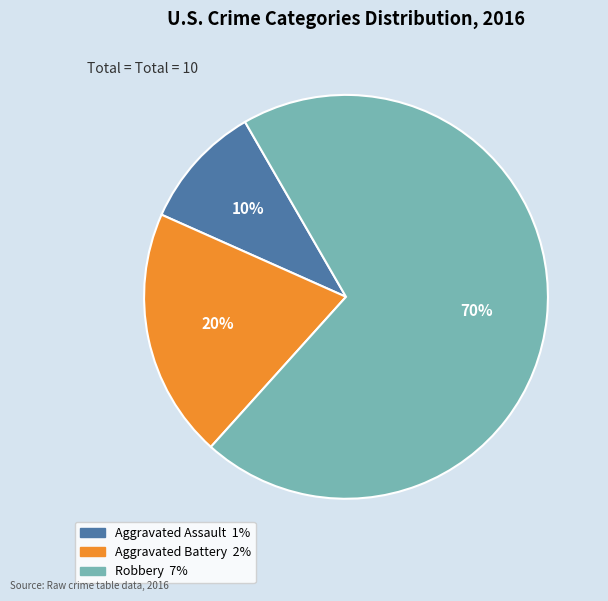

To the nearest percent, what is the average slice percentage?

33%